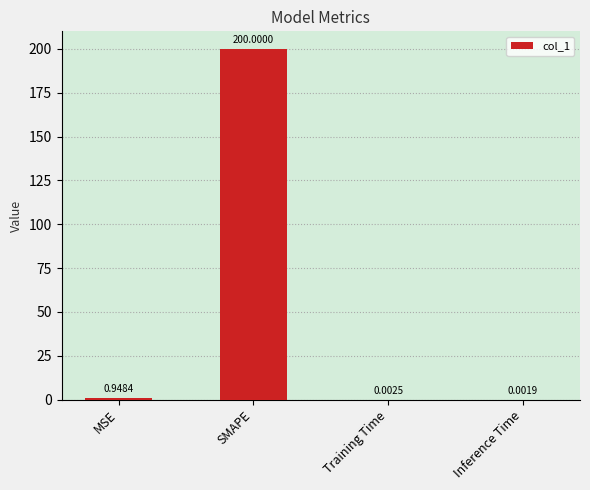

At which category does the chart reach its peak across all series?

SMAPE